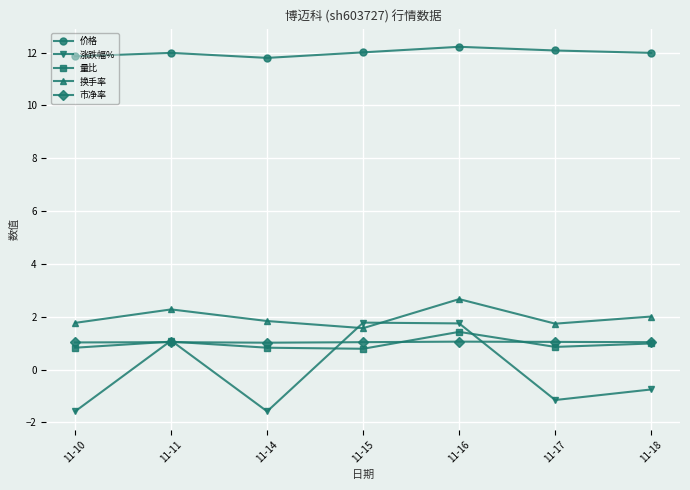

What value does the 价格 series have at 11-14?

11.8